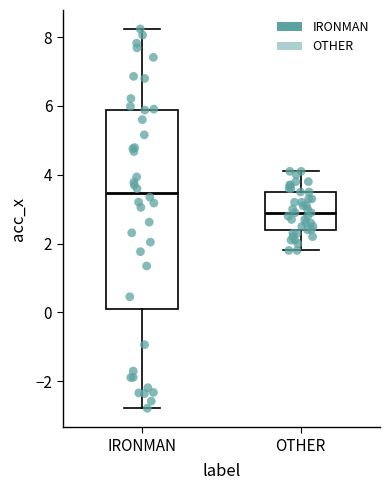

Which box is the tallest, from its lower edge to its upper edge?

IRONMAN